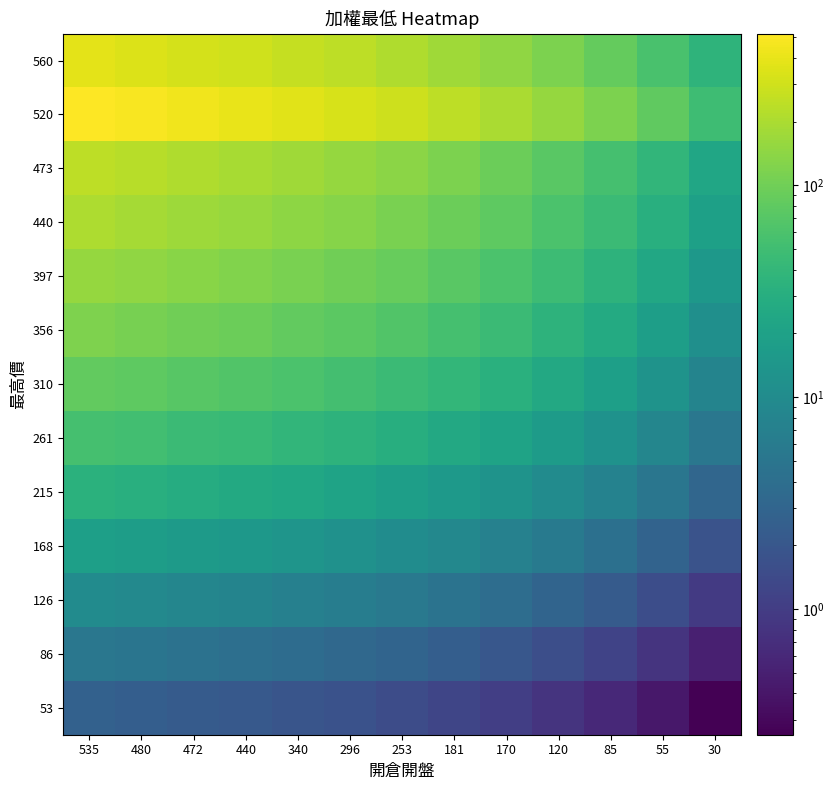

Count the number of data series in this chart.

13